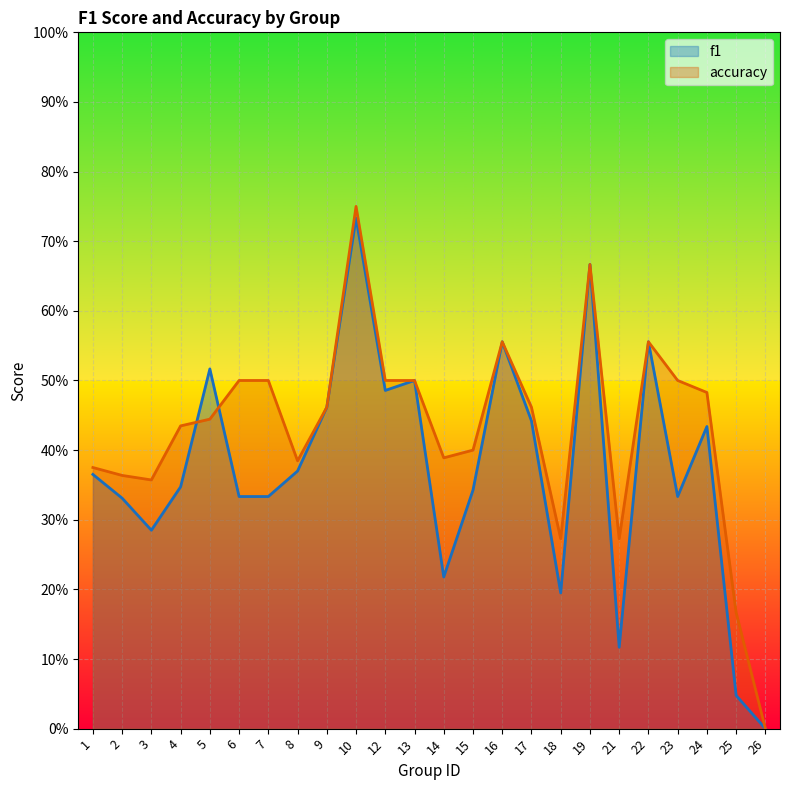

Which series has the largest total across all categories?

accuracy